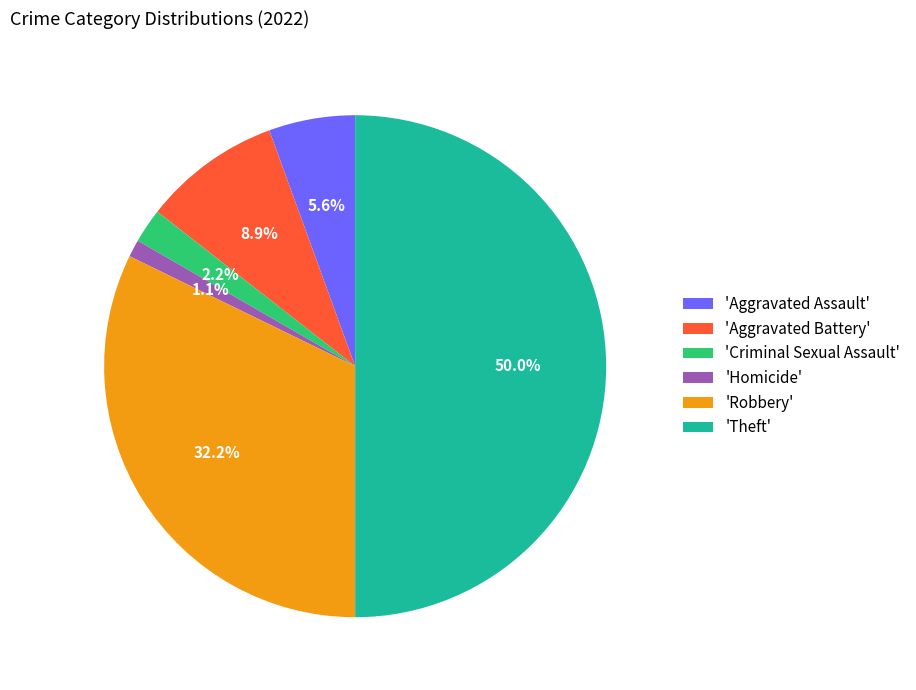

Combined, do 'Robbery' and 'Aggravated Assault' account for over 50%?

No